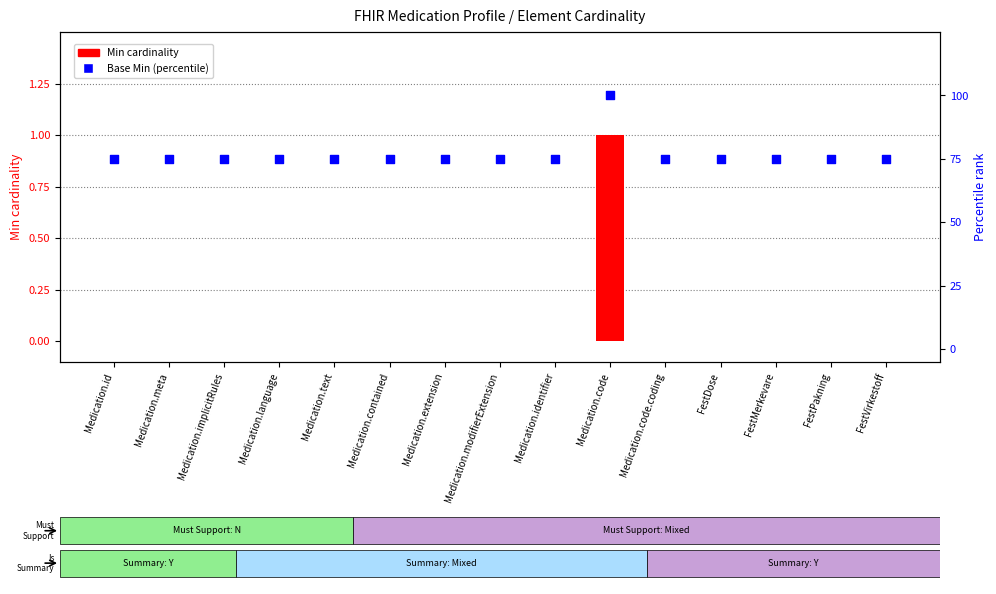

What are all the series names shown in the legend?

Min cardinality, Base Min (percentile)